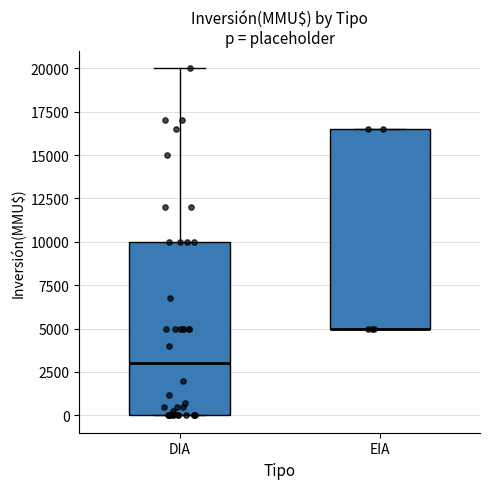

Reading left to right, read every box against the y-axis: the position of its median line, the range the box covers, and the ends of its whiskers. The values are not printed on the chart, so give them approximately, as read against the axis.

DIA: median 3000, box 0 to 10000, whiskers 0 to 20000
EIA: median 5000 (drawn on the box's lower edge), box 5000 to 16500, whiskers 5000 to 16500